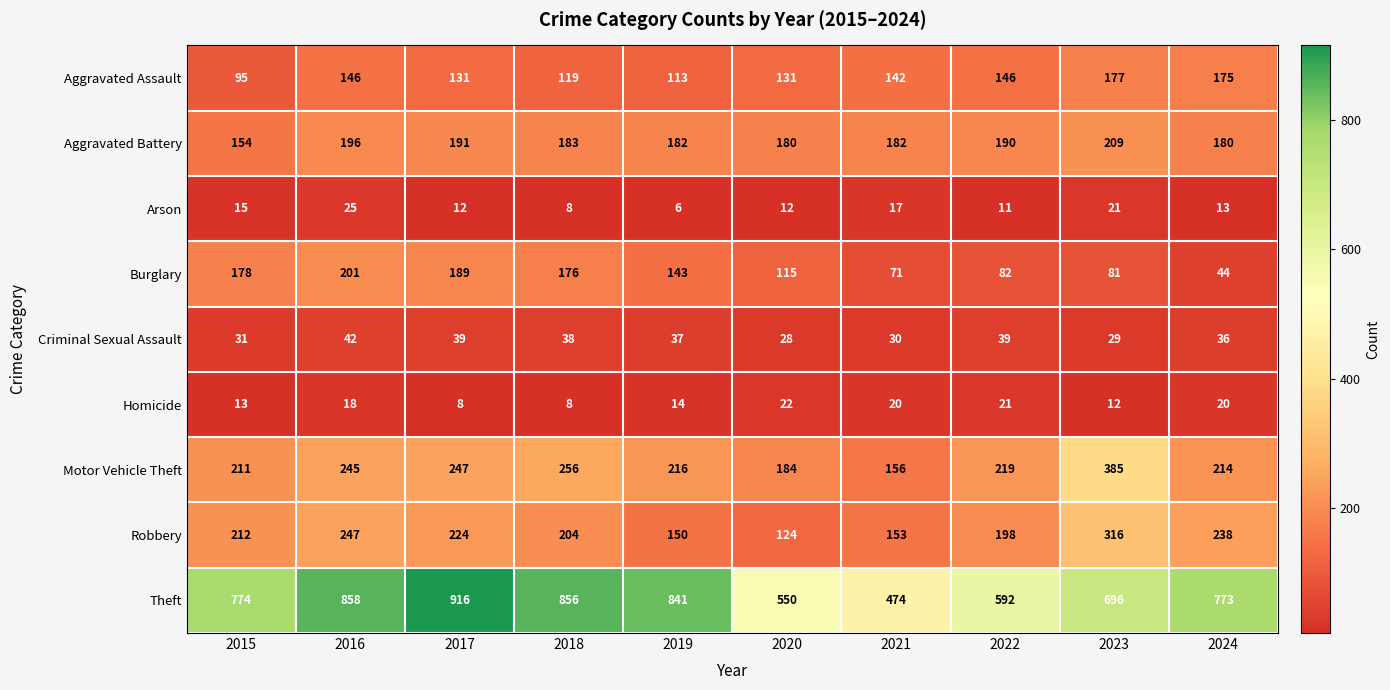

List the series in order of their peak value, lowest first.

Homicide, Arson, Criminal Sexual Assault, Aggravated Assault, Burglary, Aggravated Battery, Robbery, Motor Vehicle Theft, Theft